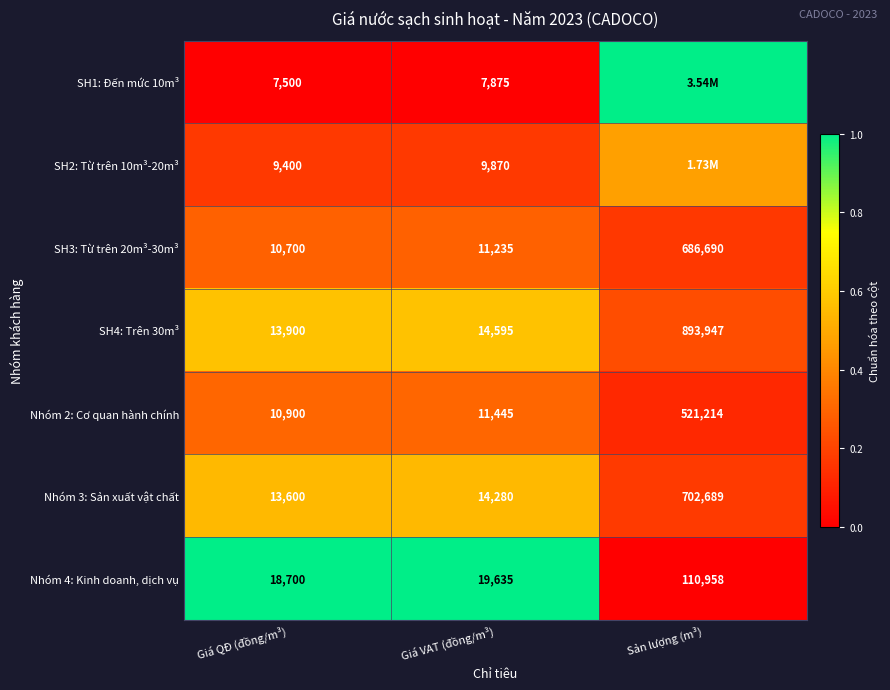

Rank the categories by Nhóm 4: Kinh doanh, dịch vụ value from highest to lowest.

Sản lượng (m³), Giá VAT (đồng/m³), Giá QĐ (đồng/m³)